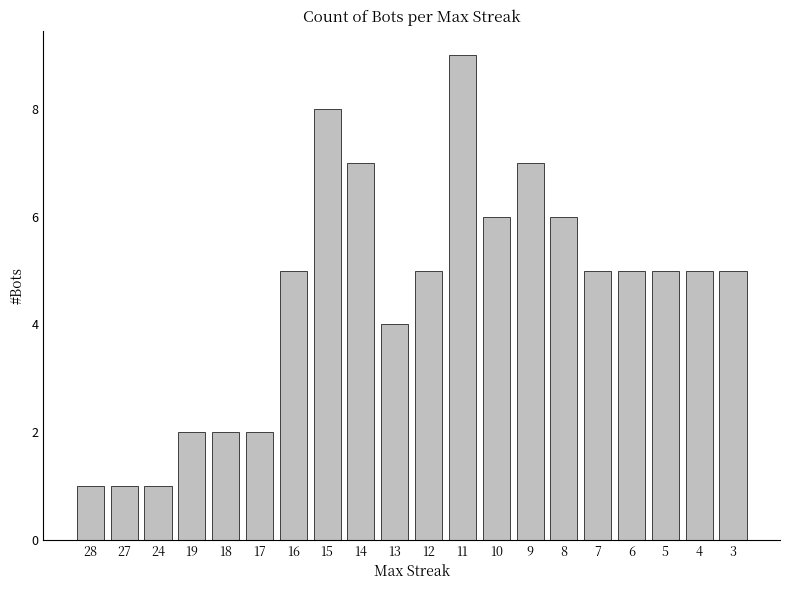

What is the difference between the maximum and minimum values?

8